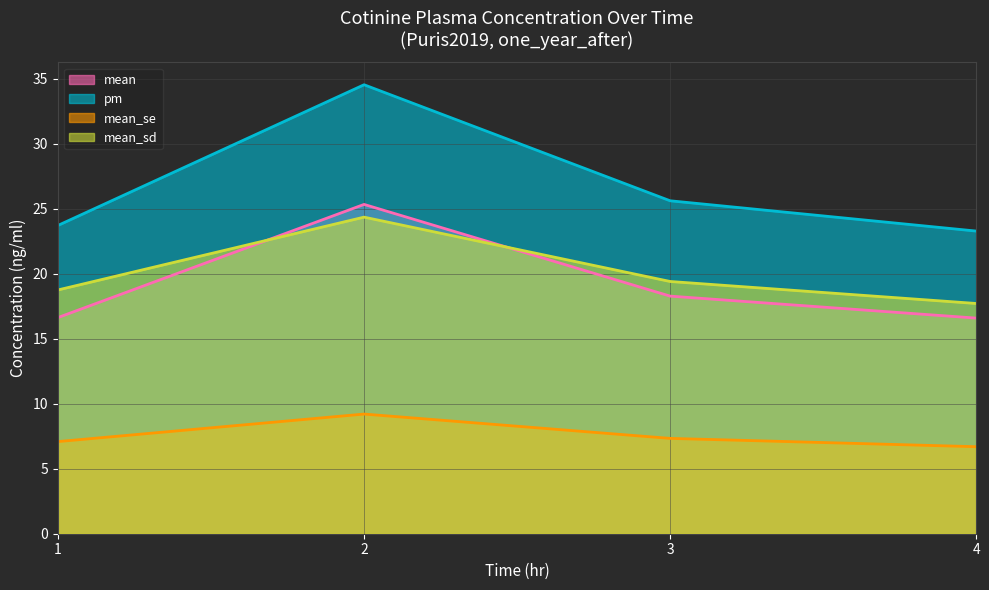

True or false: mean_sd has a value of 19.4 at 3.

True